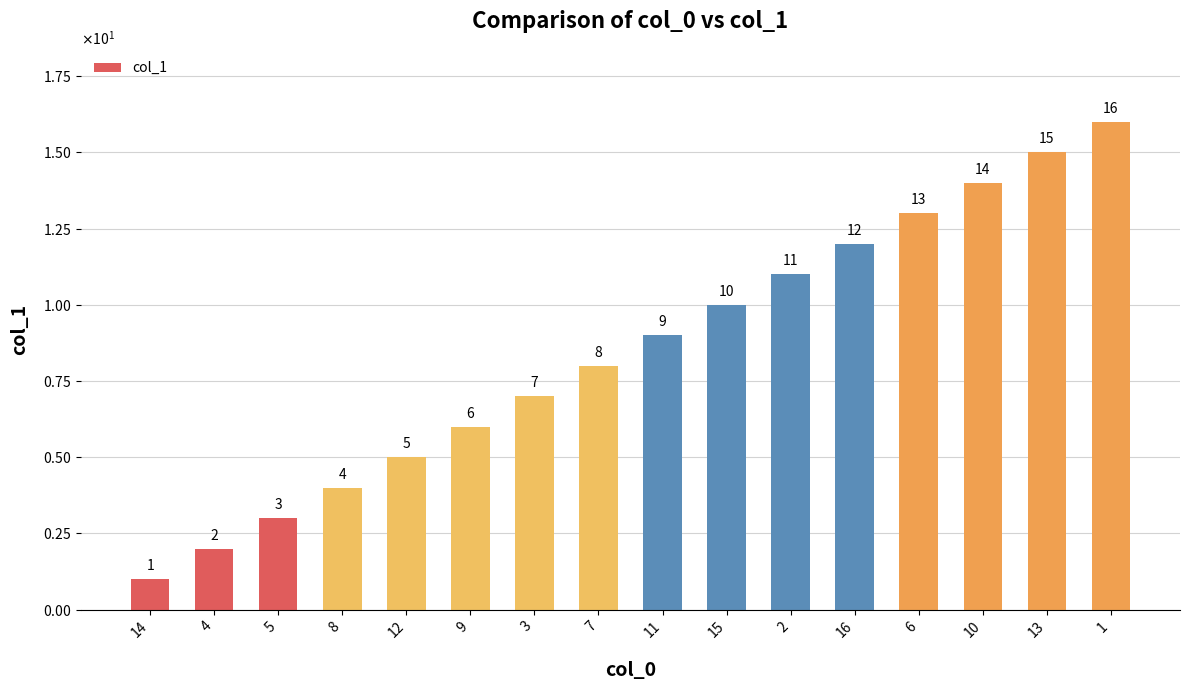

True or false: the data shows 4 at 8.

True